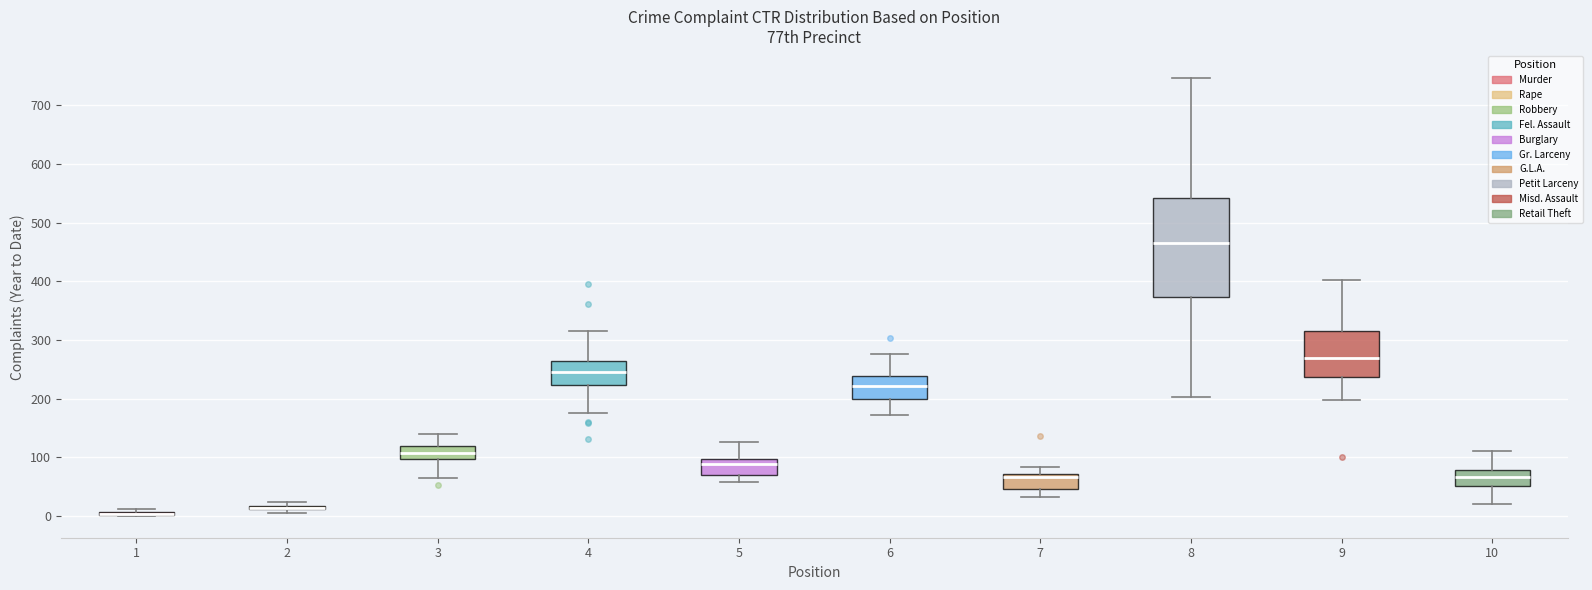

Which box is the tallest, from its lower edge to its upper edge?

8